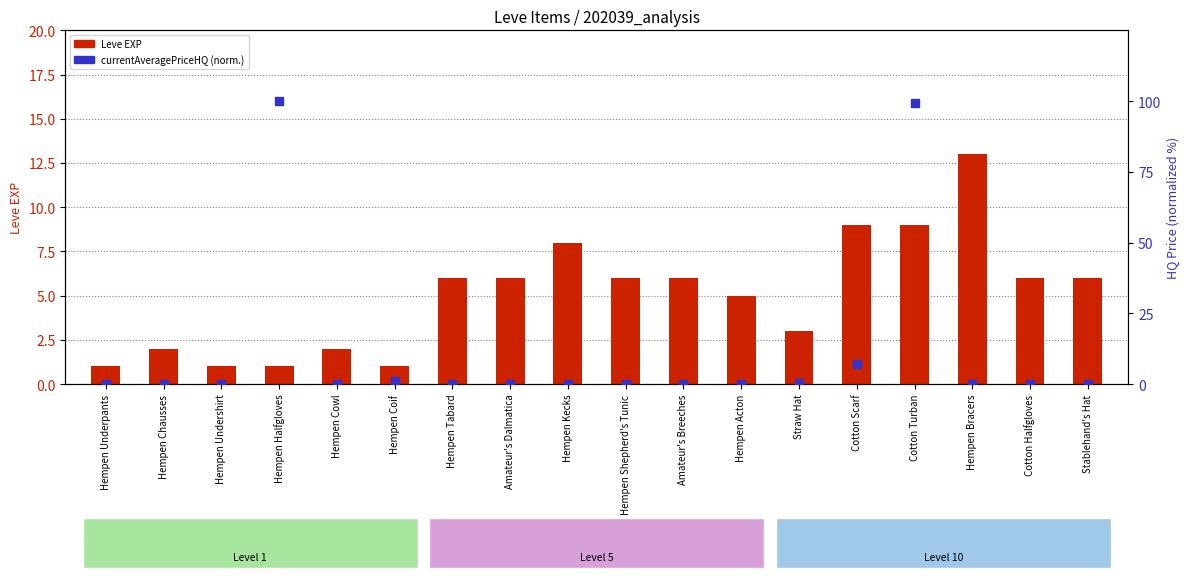

Which series reaches the maximum Y coordinate?

currentAveragePriceHQ (normalized)